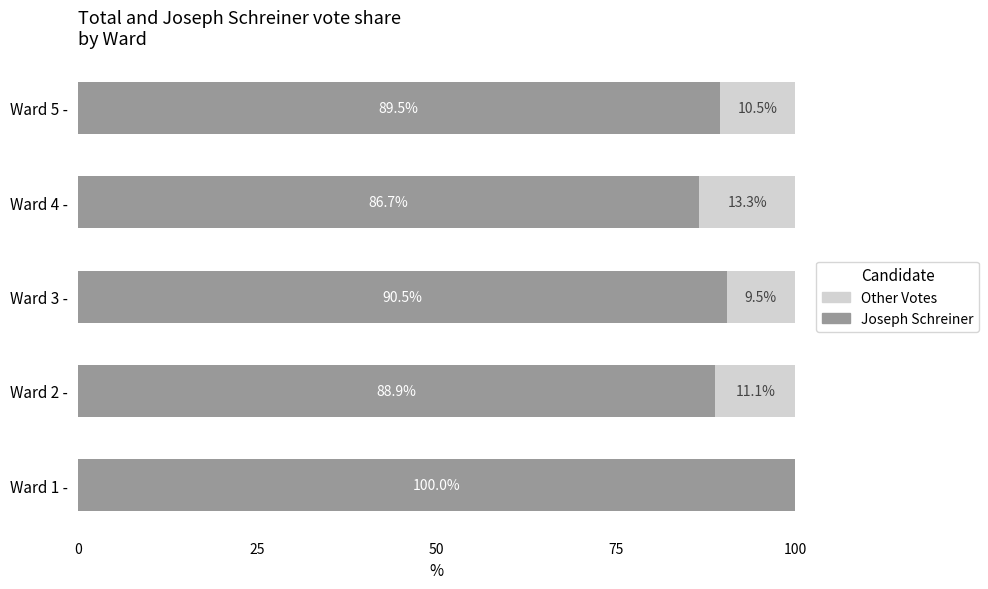

What is the total value across all series at Ward 3 -?

100.0